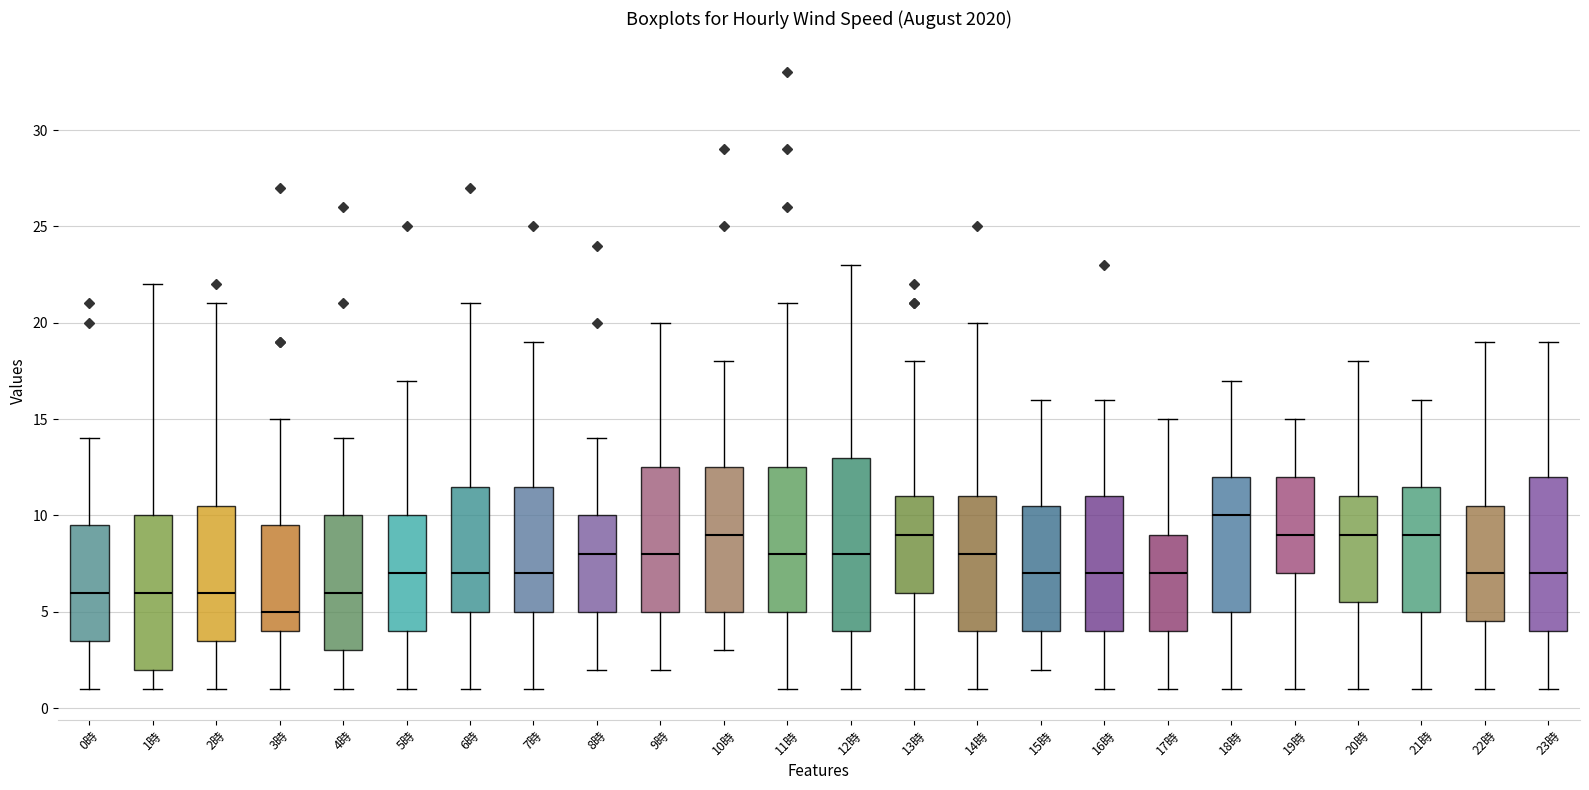

Which box has the lowest median line?

3時